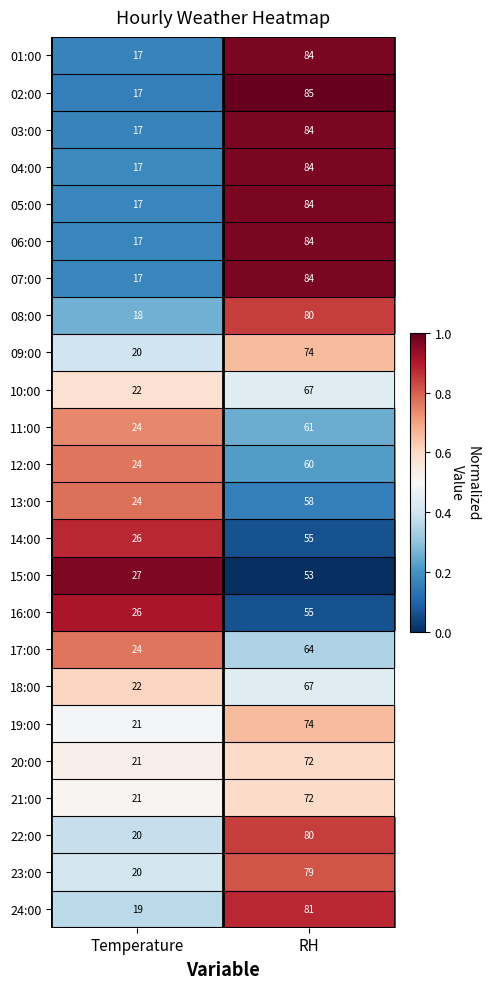

What is the difference between the maximum and minimum values in the 11:00 series?

37